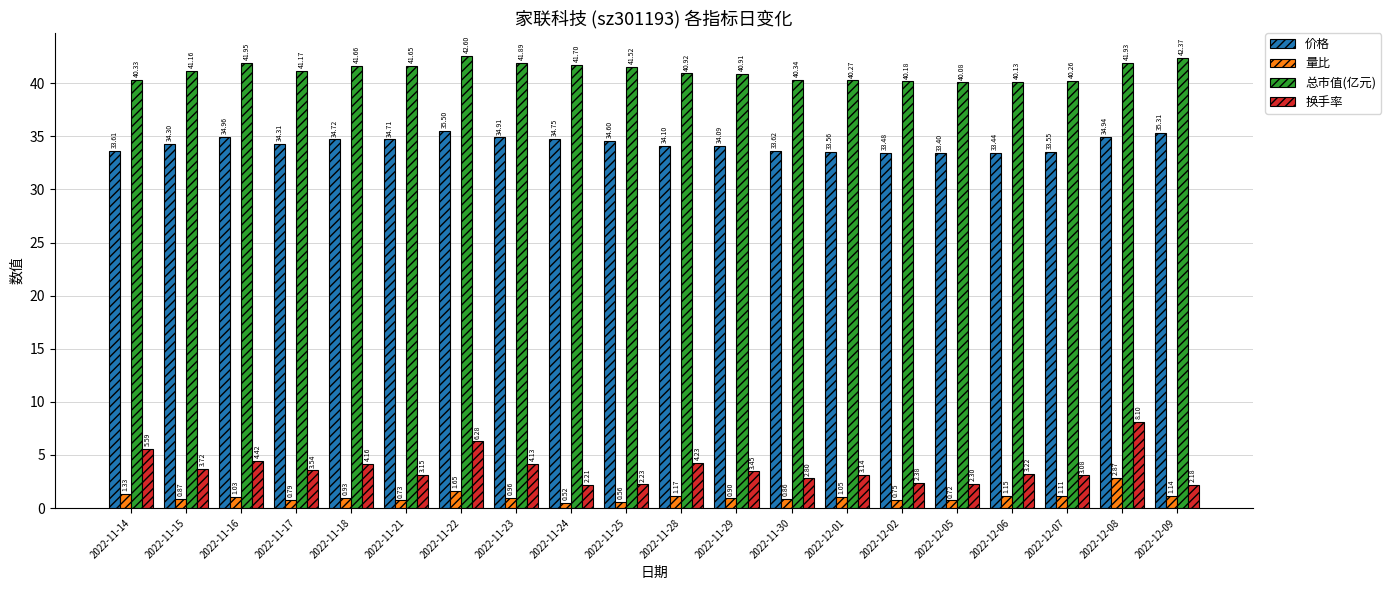

What is the greatest value displayed?

42.6